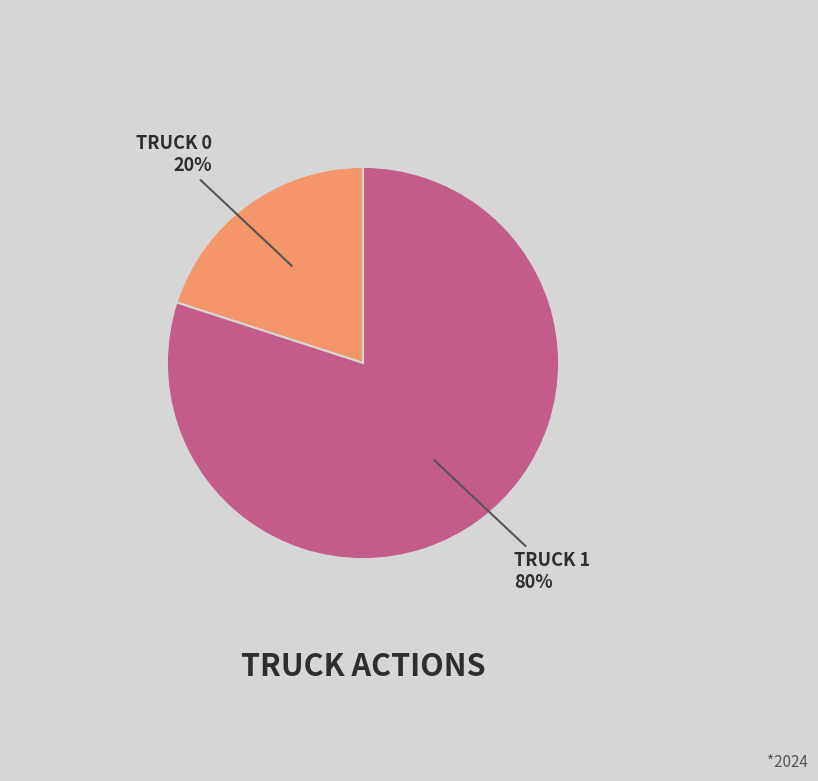

To the nearest percent, what is the average slice percentage?

50%